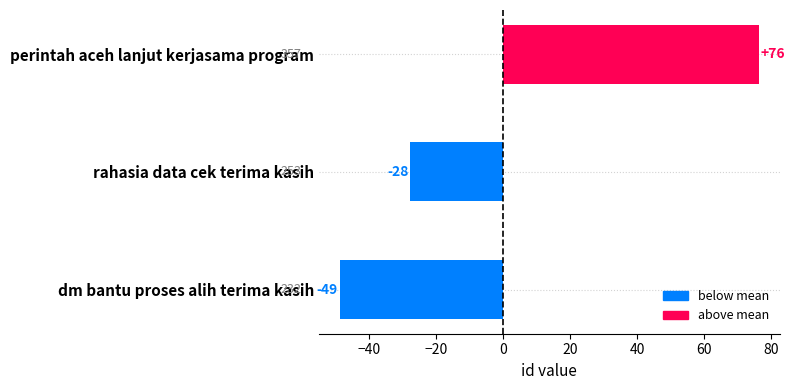

True or false: the data shows 76.3 at perintah aceh lanjut kerjasama program.

True